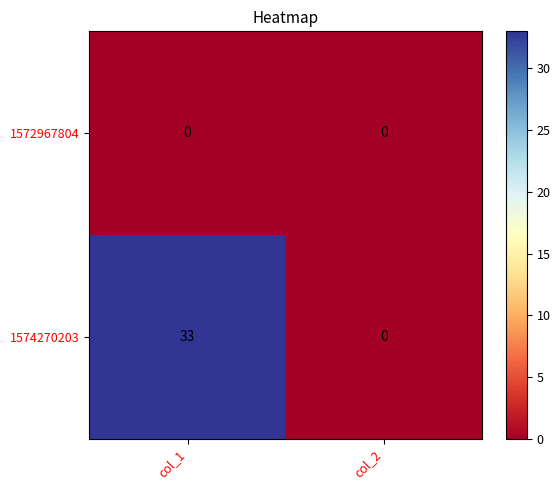

What is the spread (max minus min) of values at col_1?

33